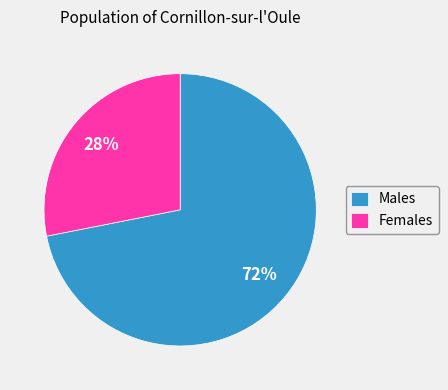

Which has a higher value, Males or Females?

Males